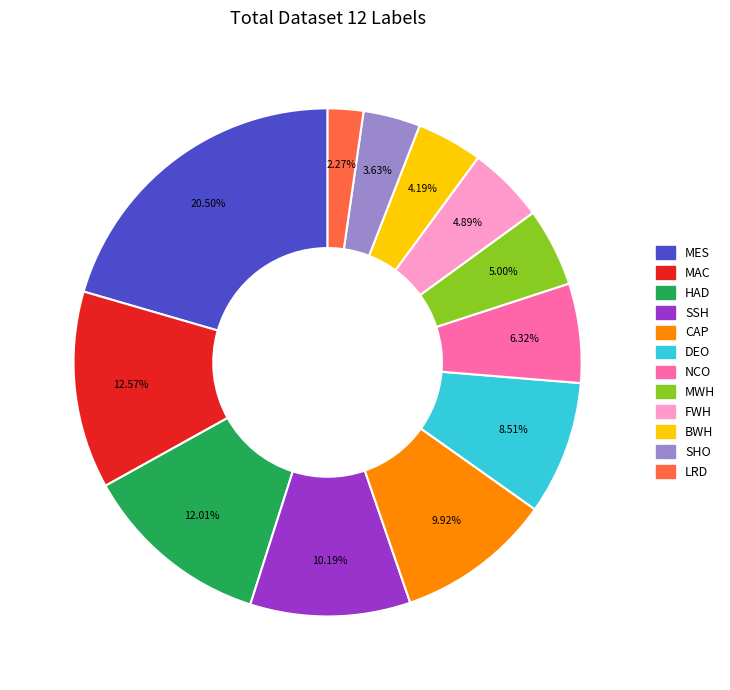

Does any single category account for the majority?

No